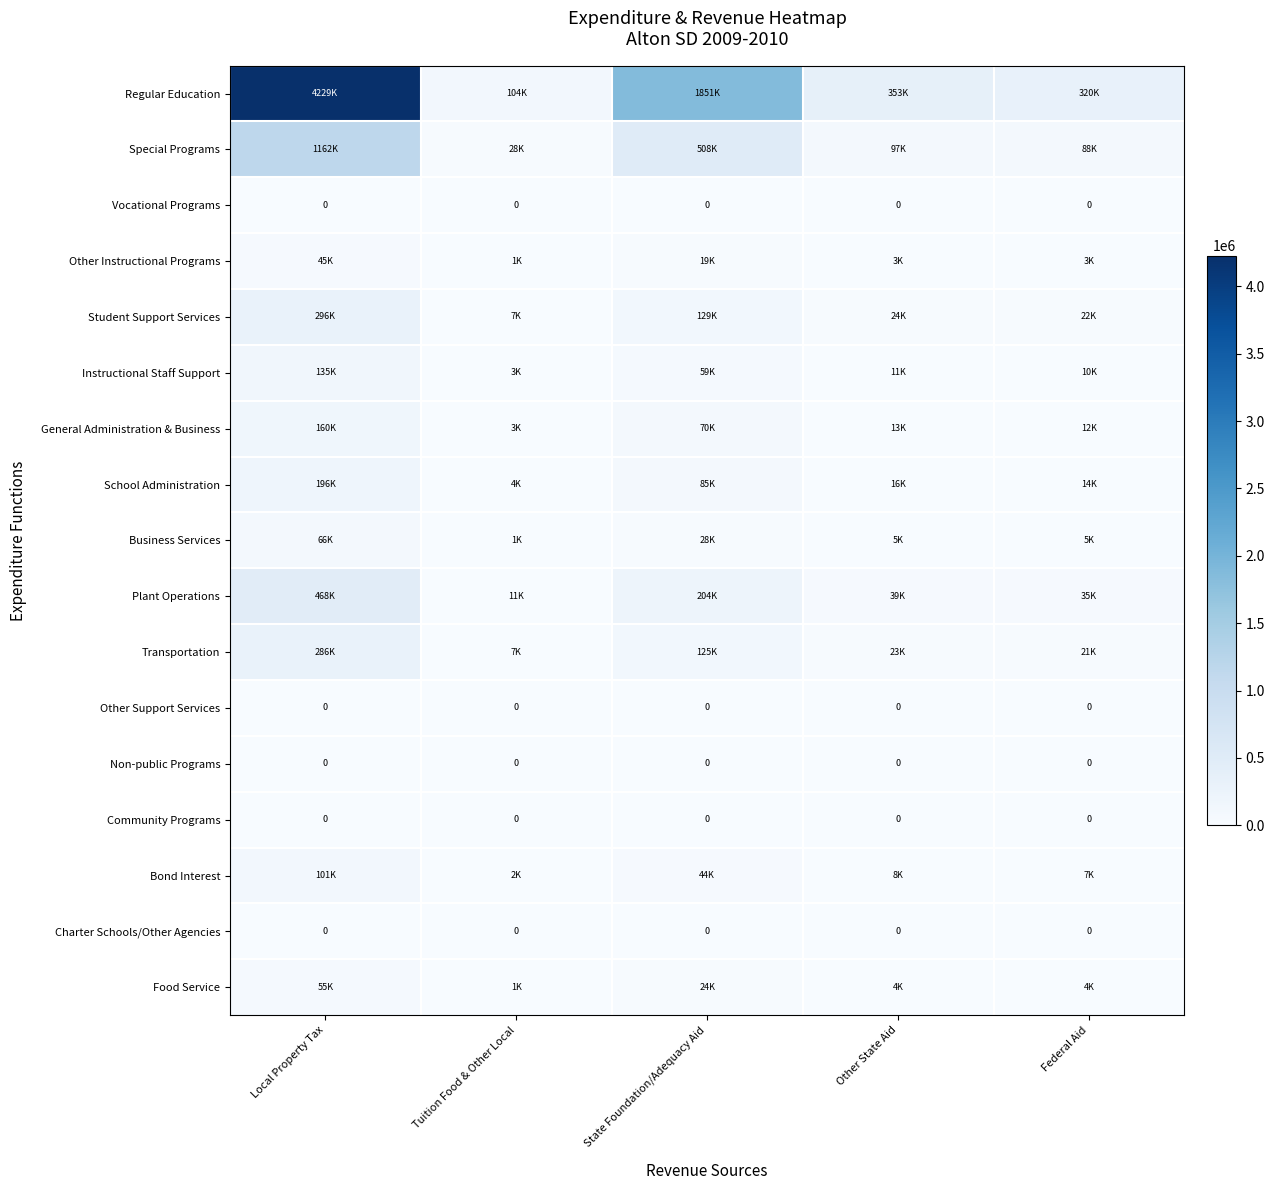

What is the sum of the Plant Operations values at Other State Aid and State Foundation/Adequacy Aid?

244079.6